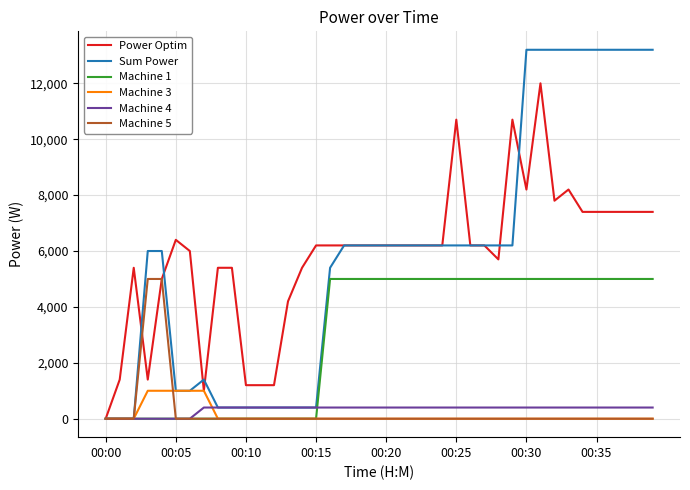

Which series has the widest spread of values?

Sum Power